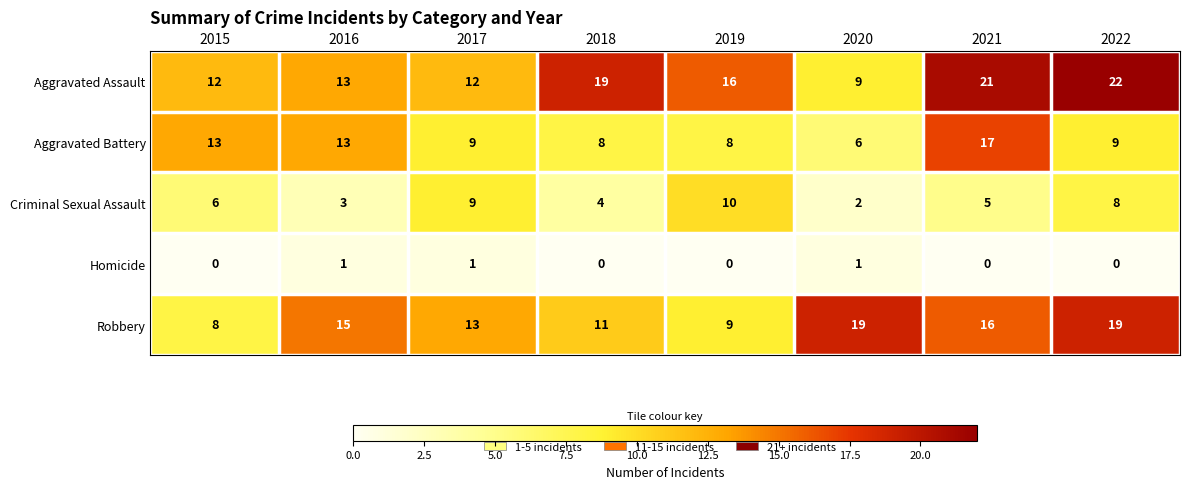

True or false: Aggravated Assault has a value of 27 at 2018.

False